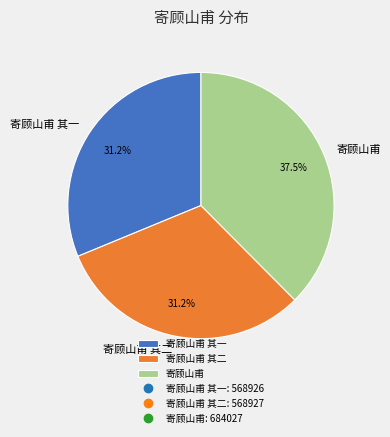

What portion of the pie excludes 寄顾山甫 其二?

68.8%